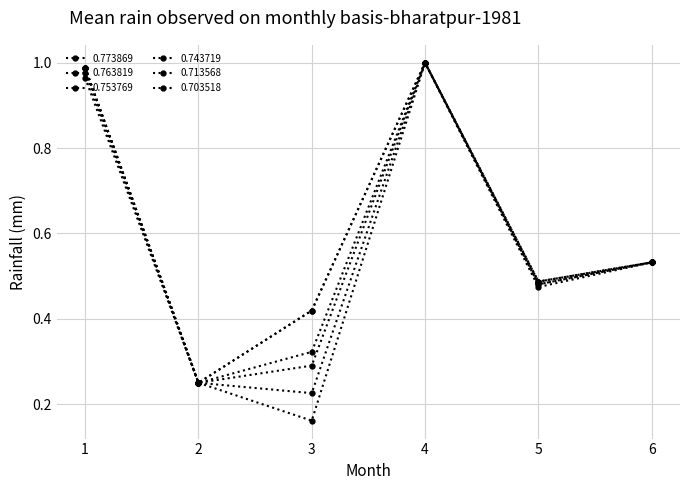

What is the difference between the 0.743719 values at 3 and 6?

0.2